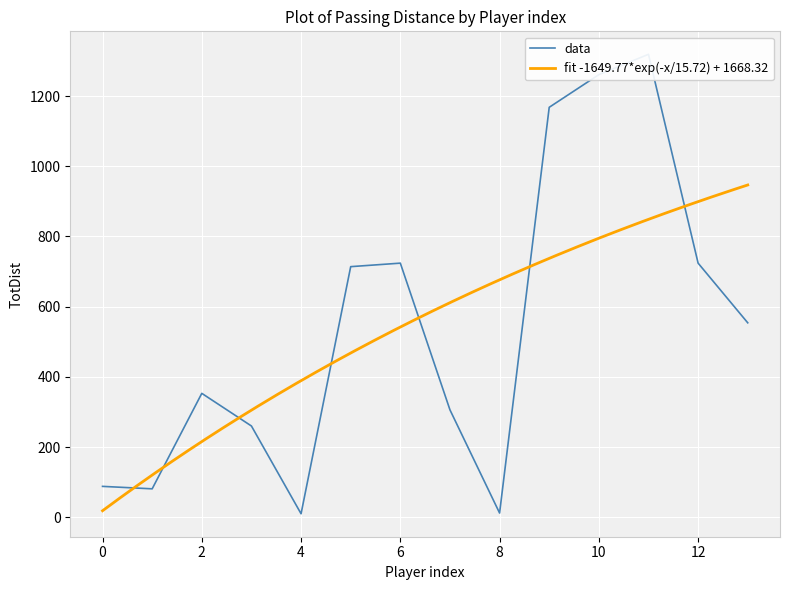

The value at Nikita Parris is 122. True or false?

False